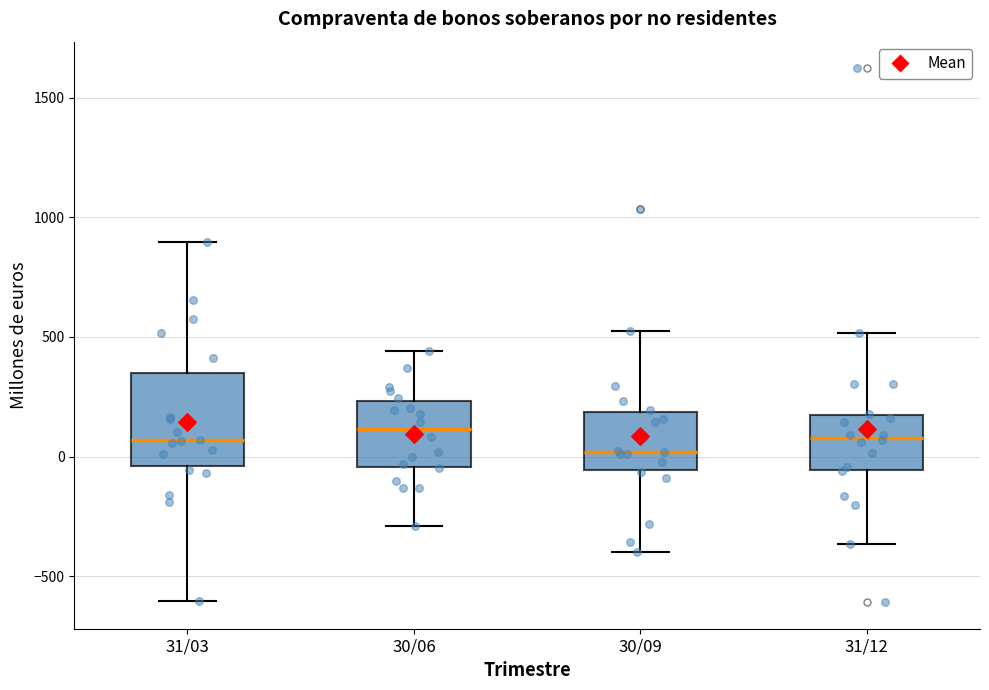

Which box is the tallest, from its lower edge to its upper edge?

31/03